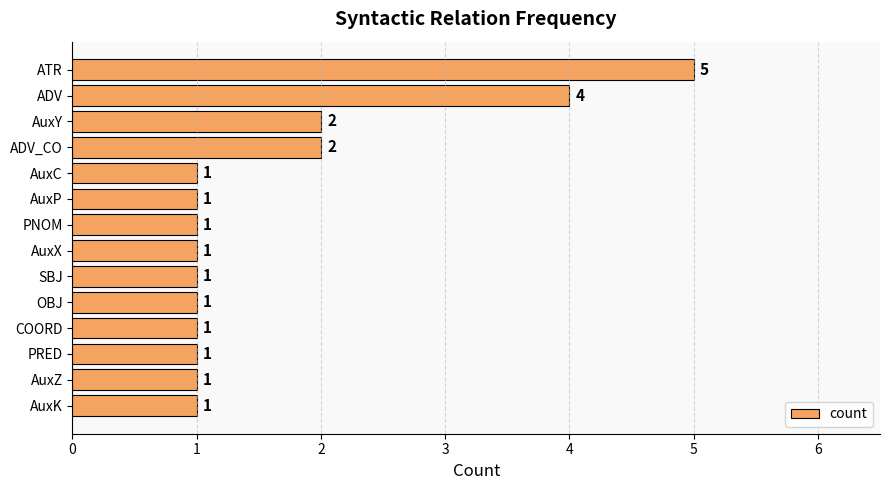

Reading top to bottom, extract all data points from this chart.

5	4	2	2	1	1	1	1	1	1	1	1	1	1